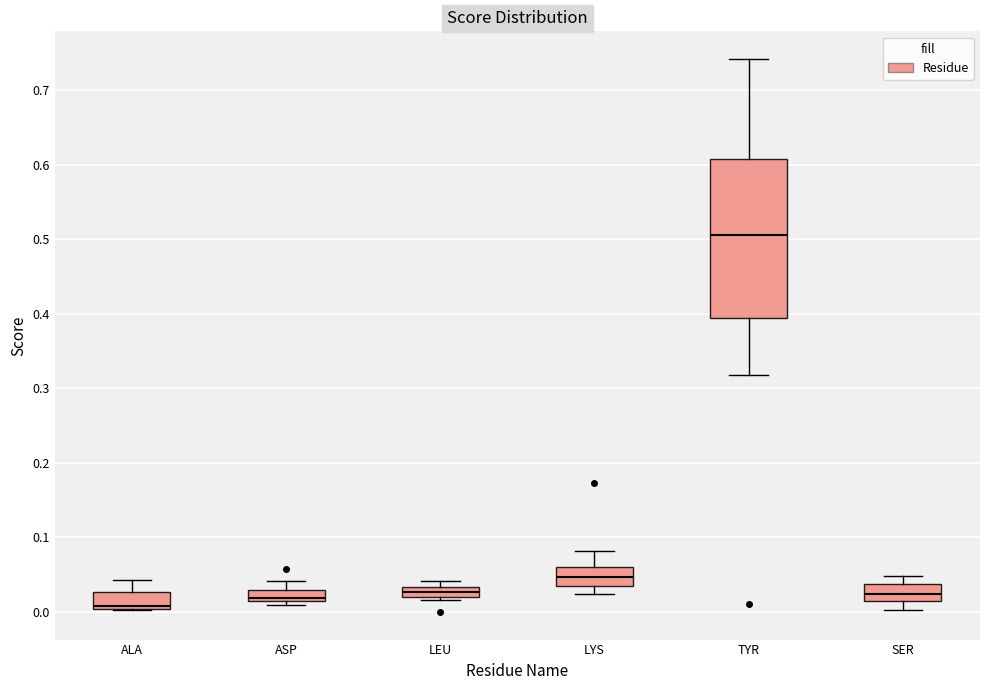

Where is the upper edge of the box for ALA on the y-axis? The values are not printed on the chart, so give them approximately, as read against the axis.

0.03